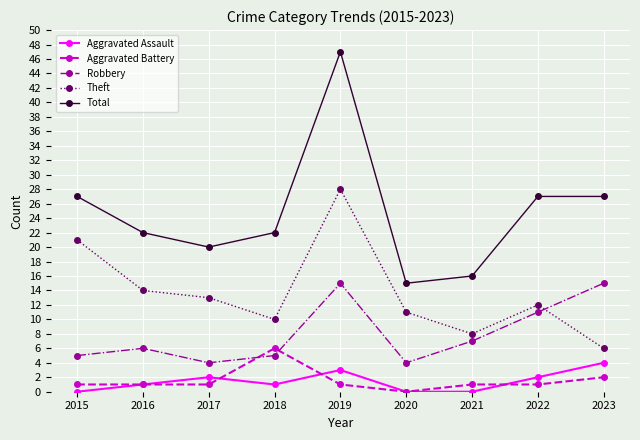

Which series has the widest spread of values?

Total